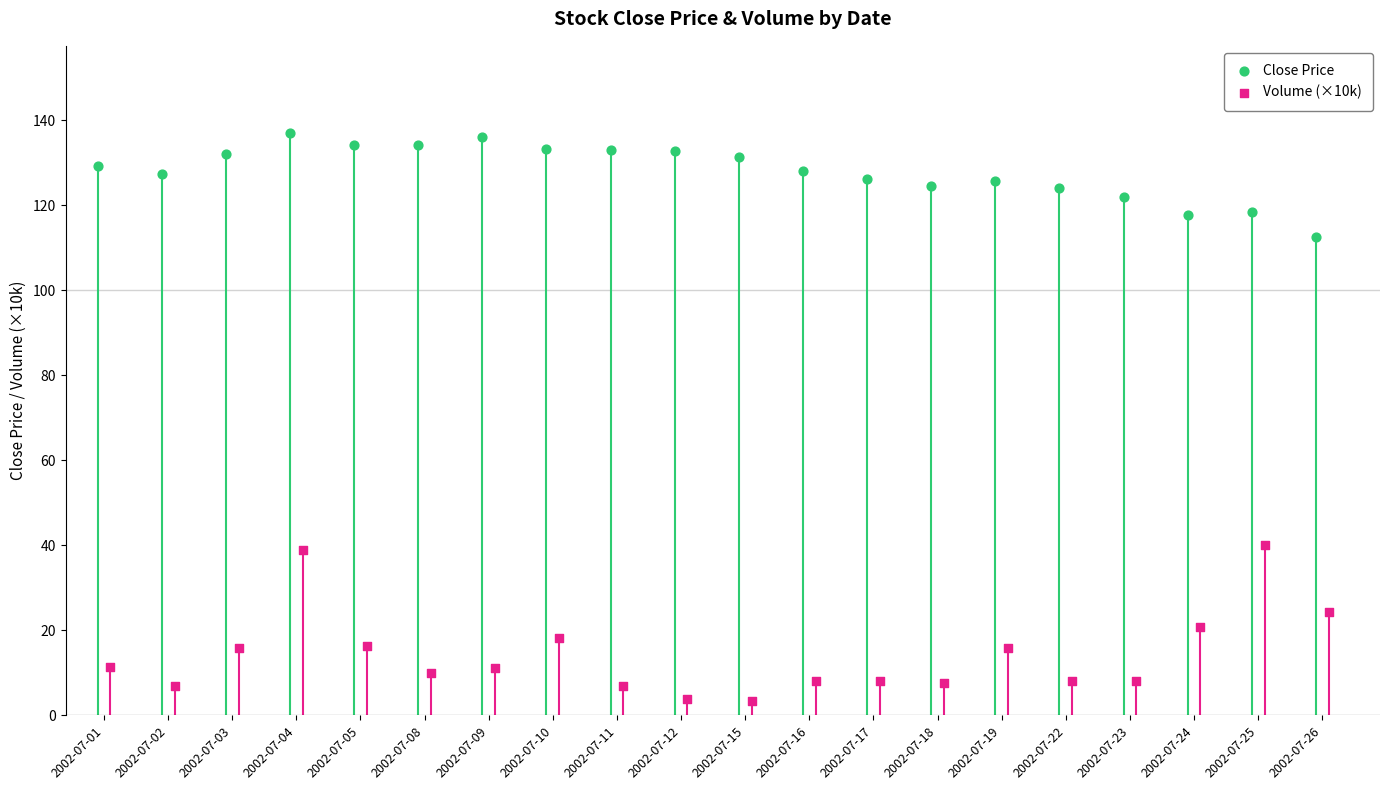

Which series contains the highest Y value?

Close Price